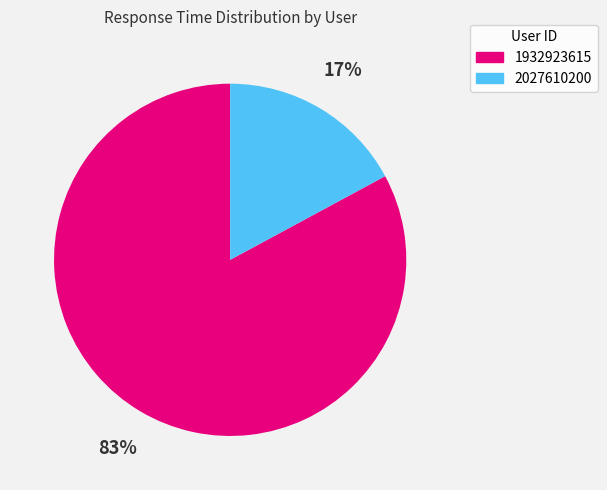

To the nearest percent, what portion does 2027610200 represent?

17%